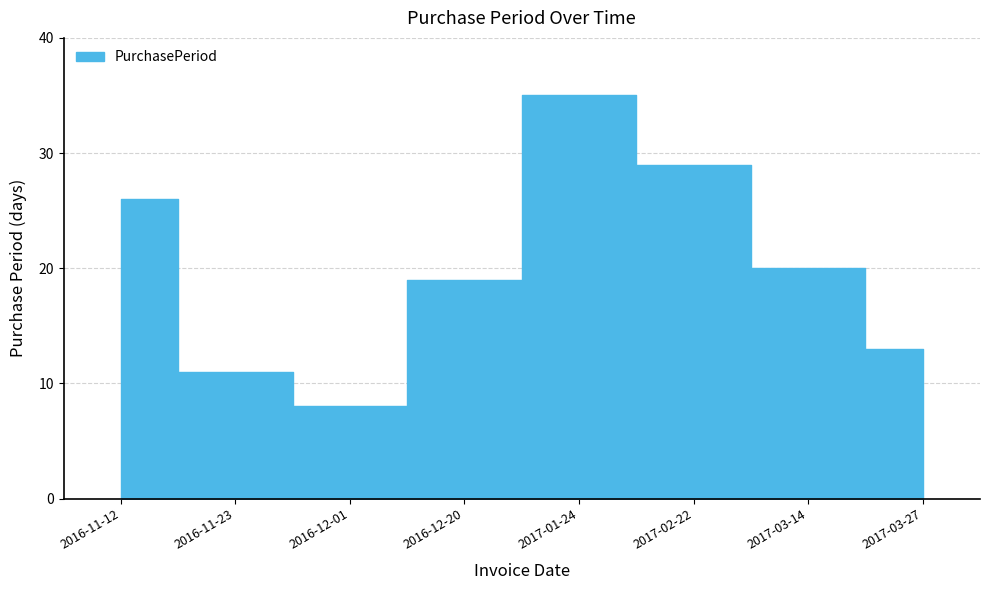

How many data points are less than 20?

4